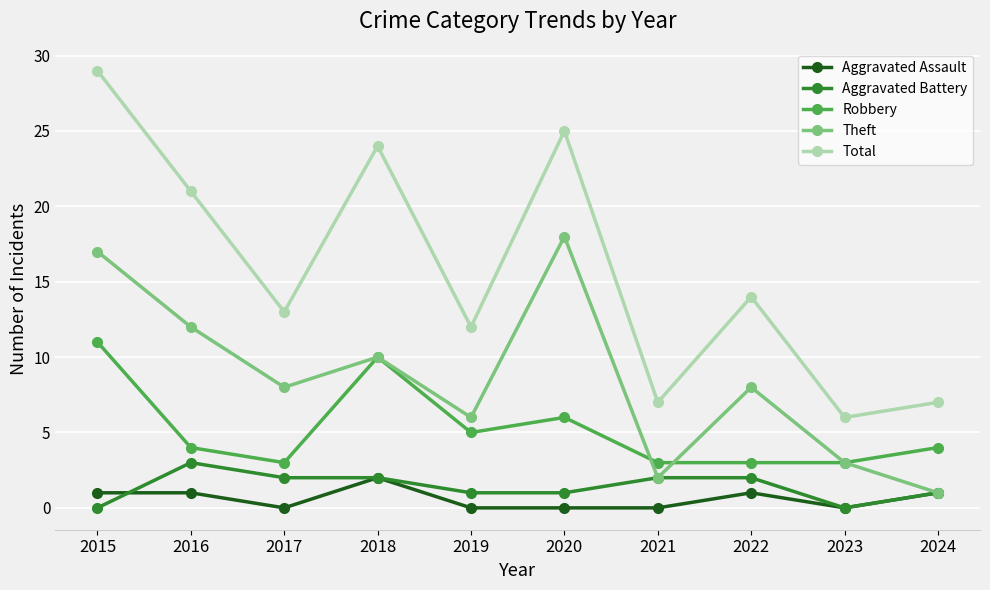

How many lines are shown in the chart?

5